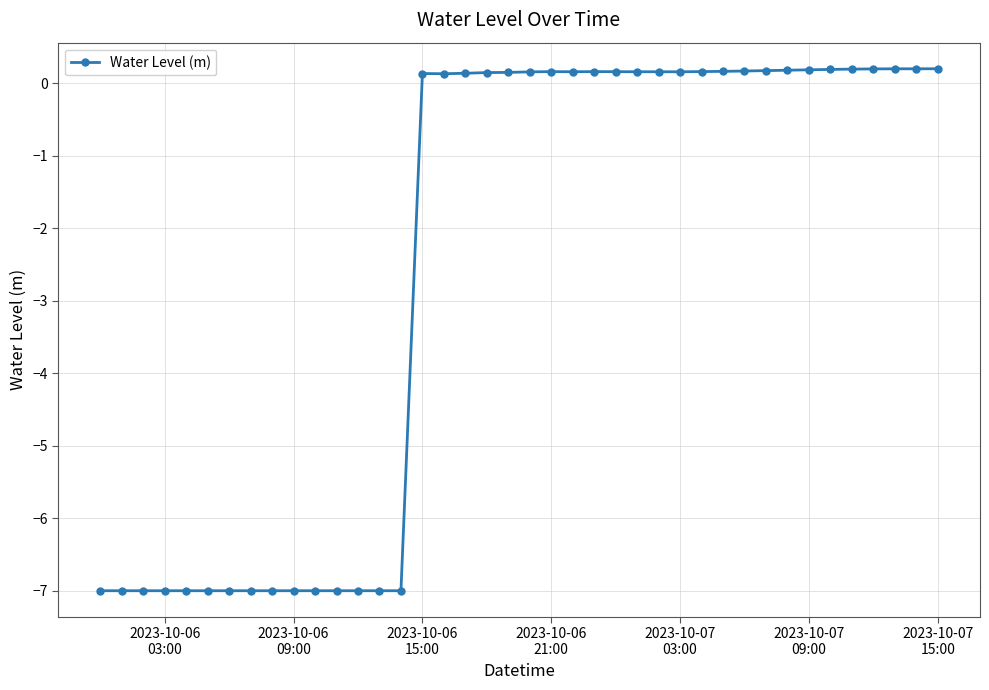

What is the difference between the maximum and minimum values?

7.2